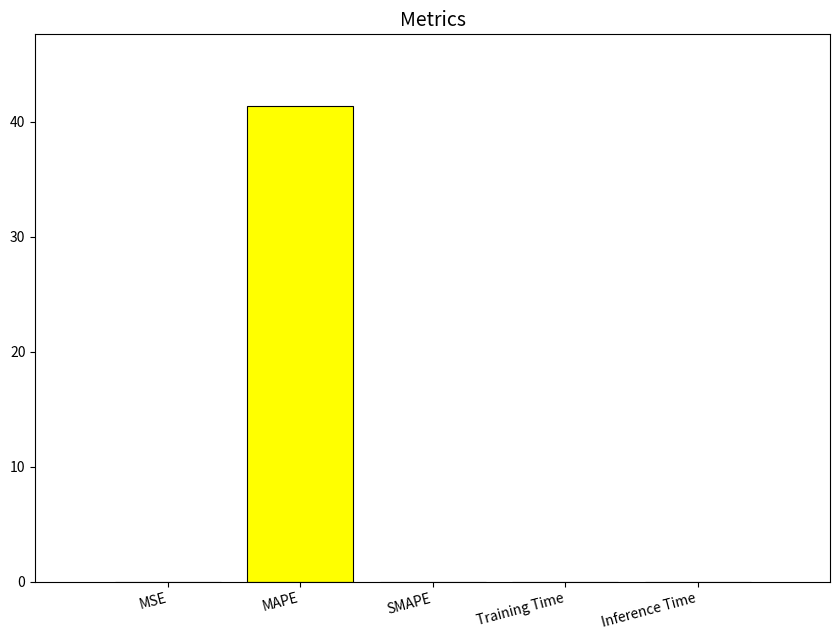

What is the difference between the values at MAPE and SMAPE?

41.4